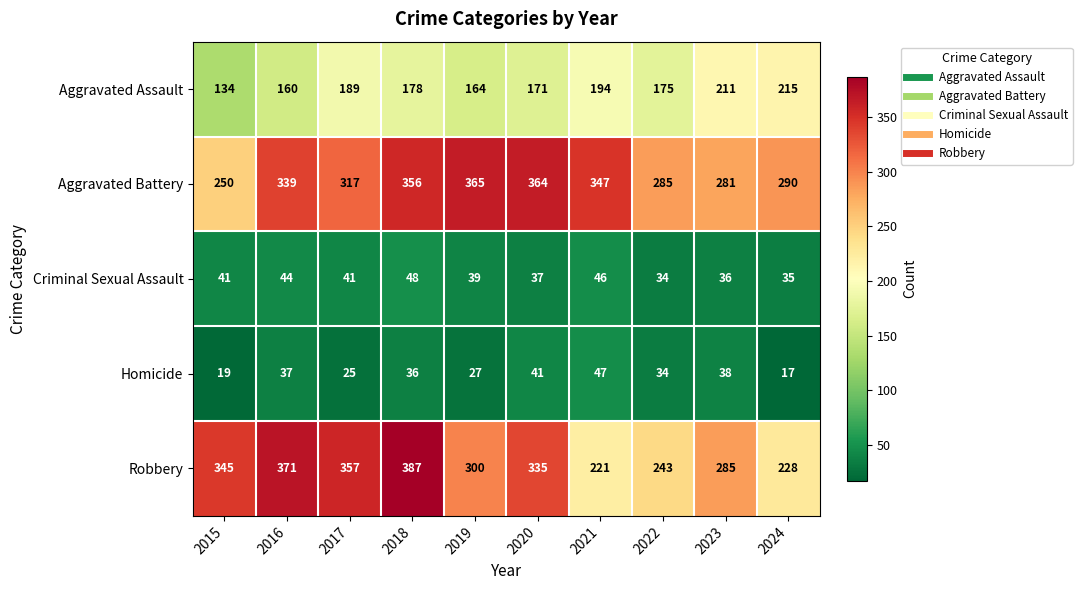

What is the difference between the maximum and second lowest values in the Criminal Sexual Assault series?

13